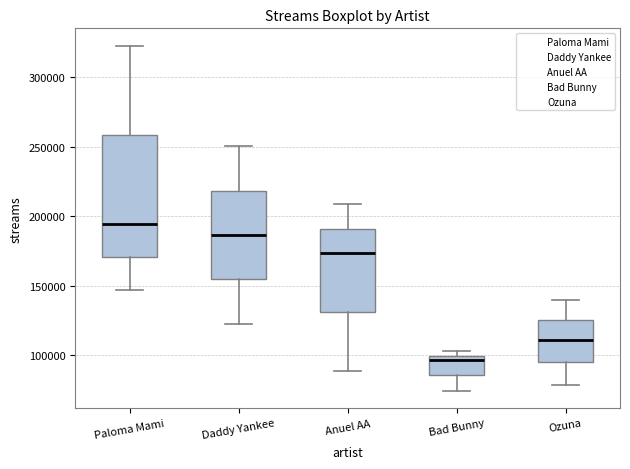

Where does the upper whisker of the box for Daddy Yankee end on the y-axis? The values are not printed on the chart, so give them approximately, as read against the axis.

250000